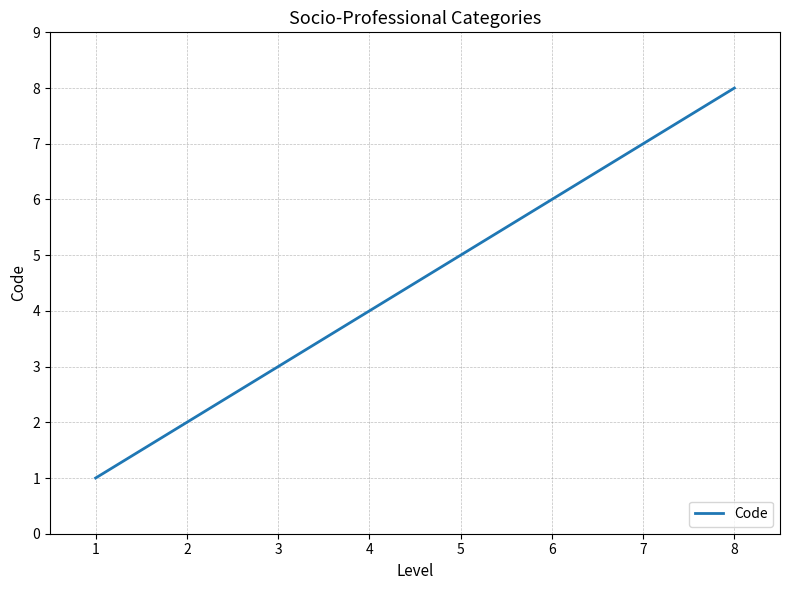

Reading left to right, what are all the values shown in this chart?

1	2	3	4	5	6	7	8